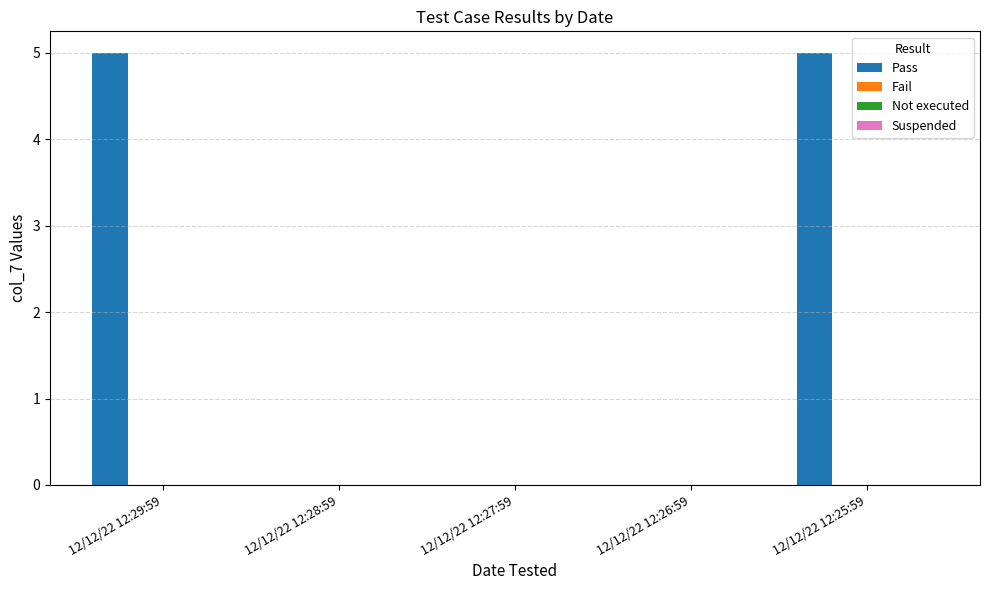

What is the greatest value displayed?

5